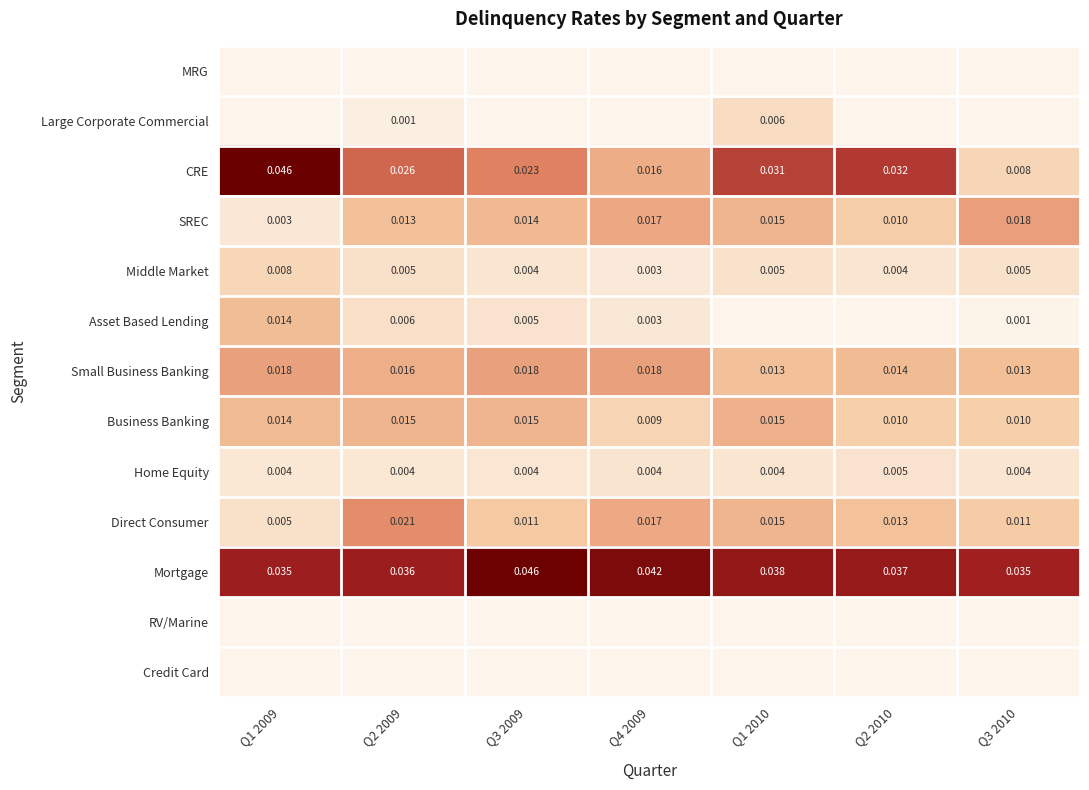

The Large Corporate Commercial series shows 0.0 at Q3 2010. True or false?

True